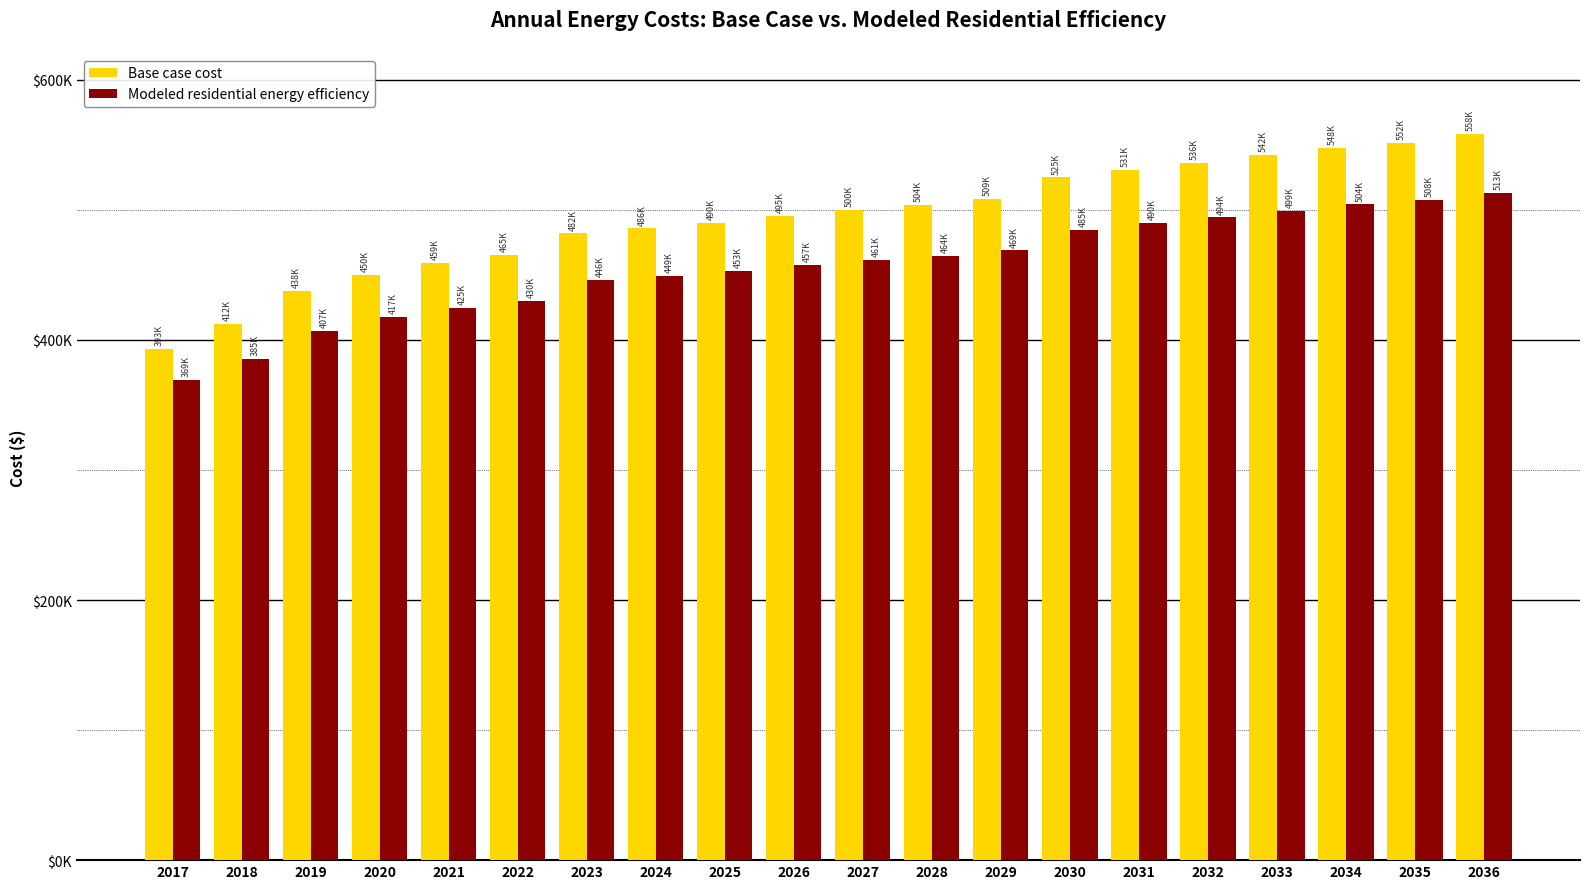

What is the spread (max minus min) of values at 2017?

23998.5